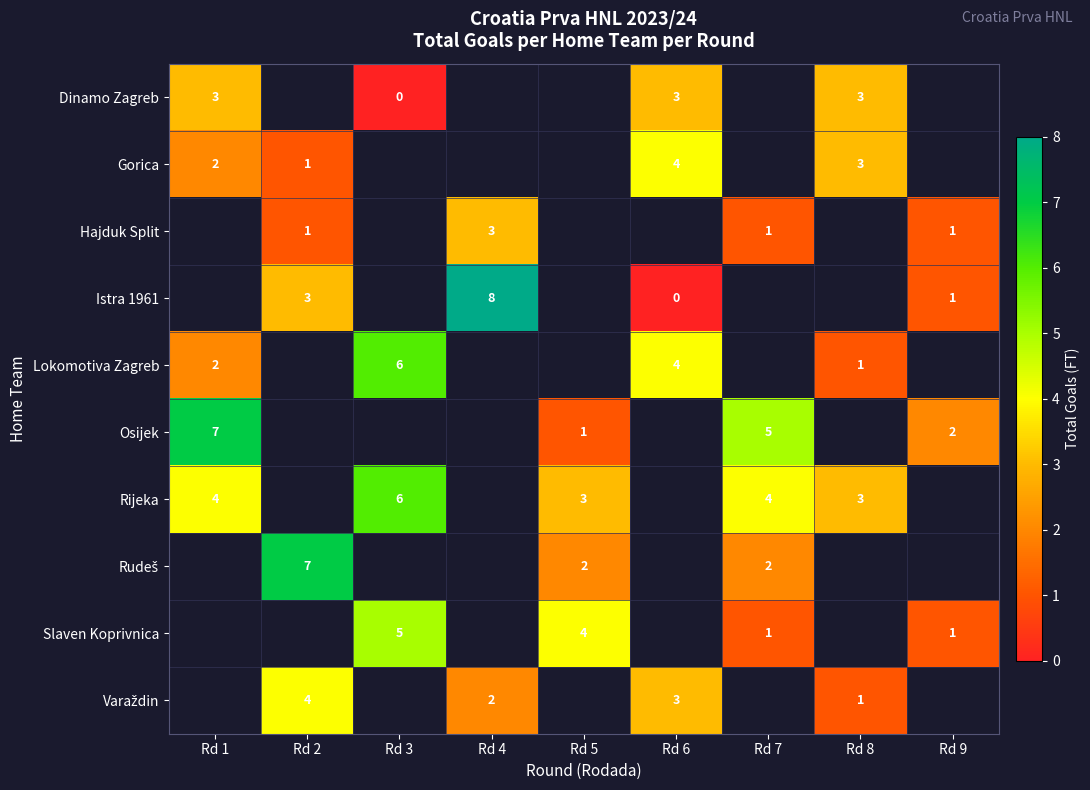

Which category has the highest value across all series?

Rd 4